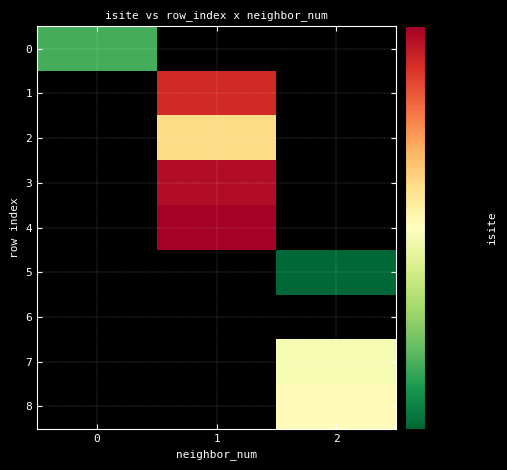

How many values in 5 are above zero?

1